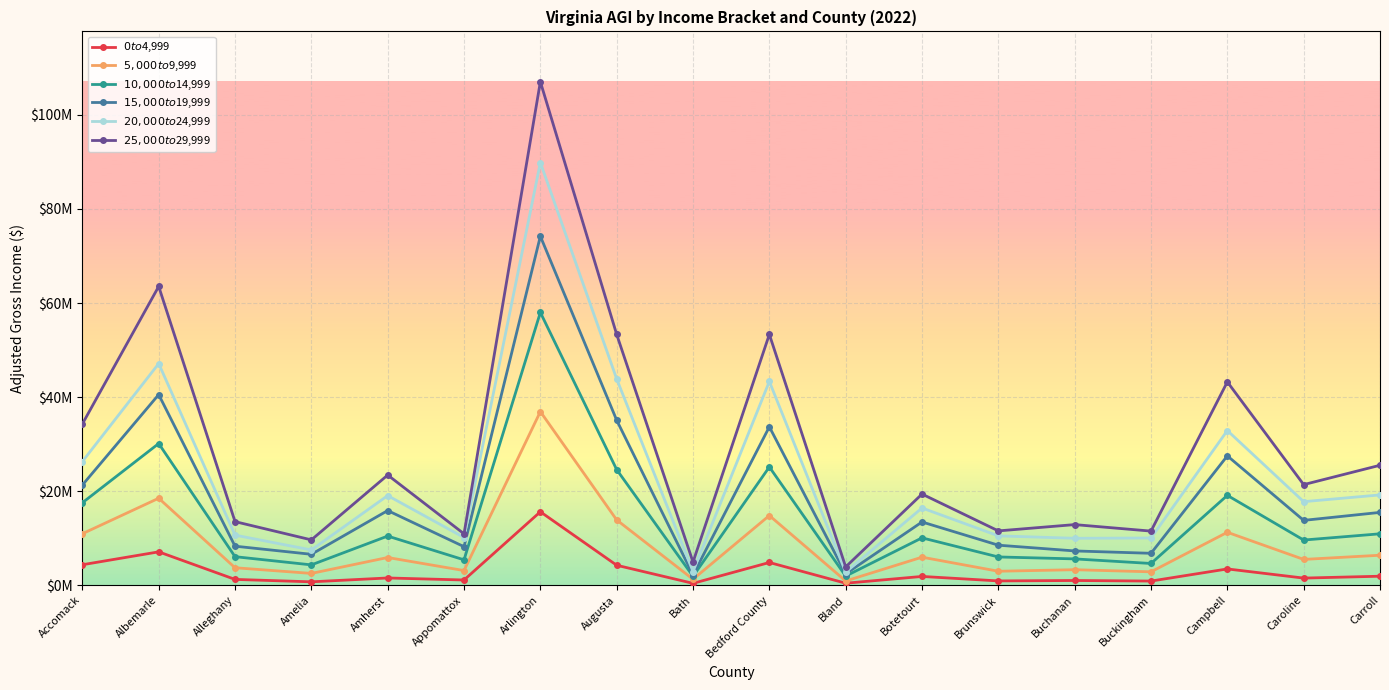

What is the difference between the second highest and minimum values in the $0 to $4,999 series?

6694362.0